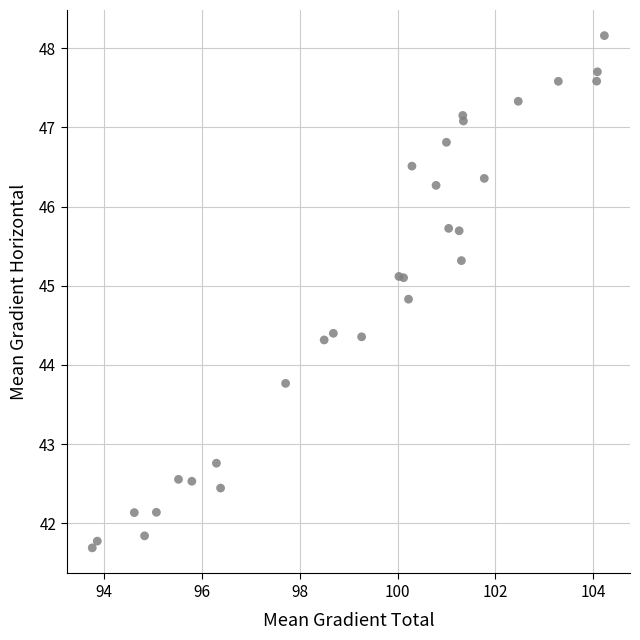

What Y value in the scatter plot is closest to 44?

43.8